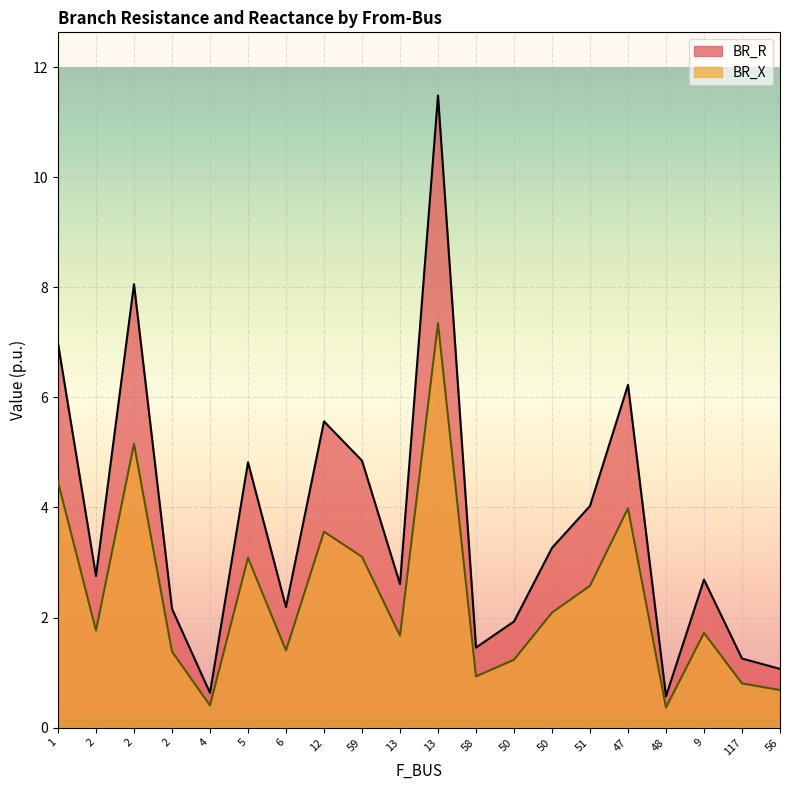

Does the chart display data point markers on the line(s)?

No